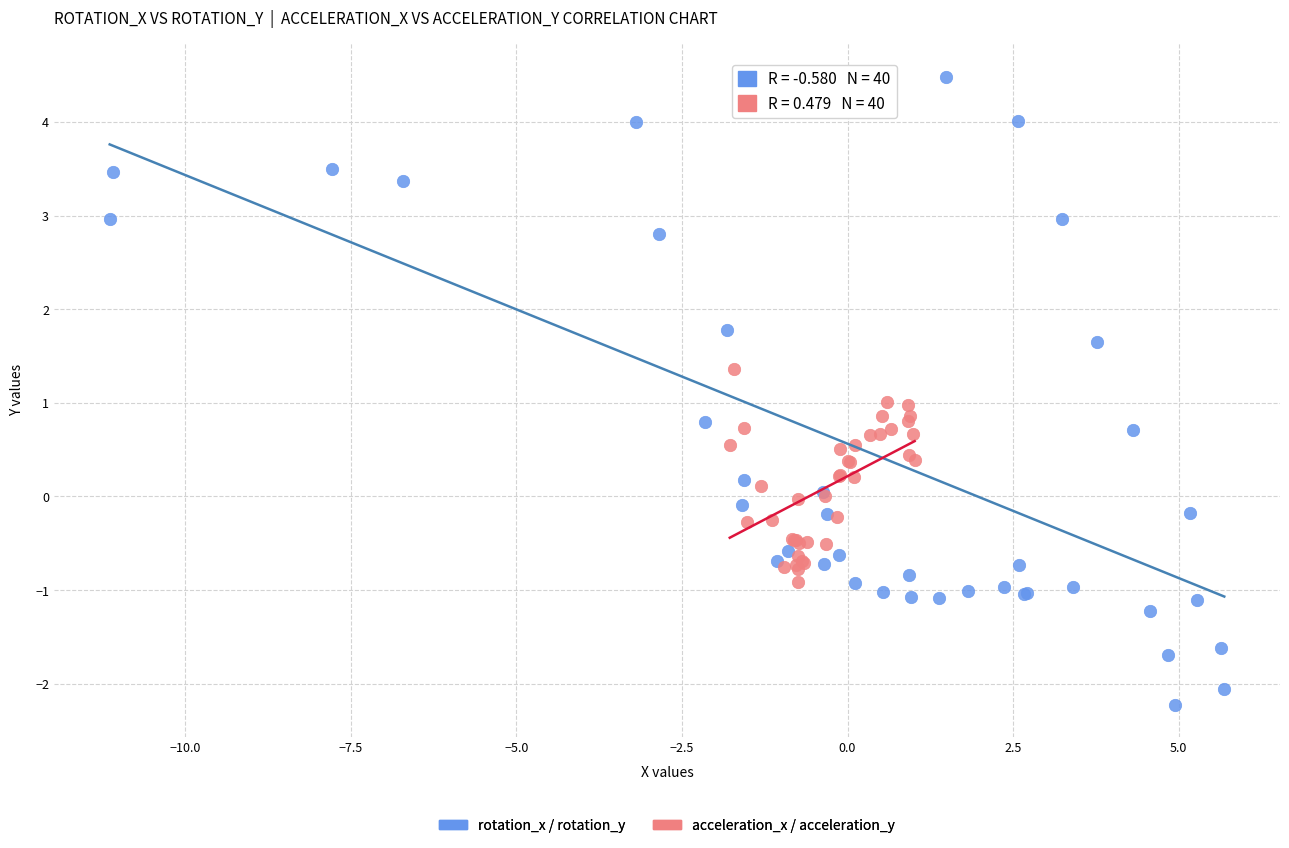

Which series has the largest Y range (max minus min)?

rotation_x / rotation_y